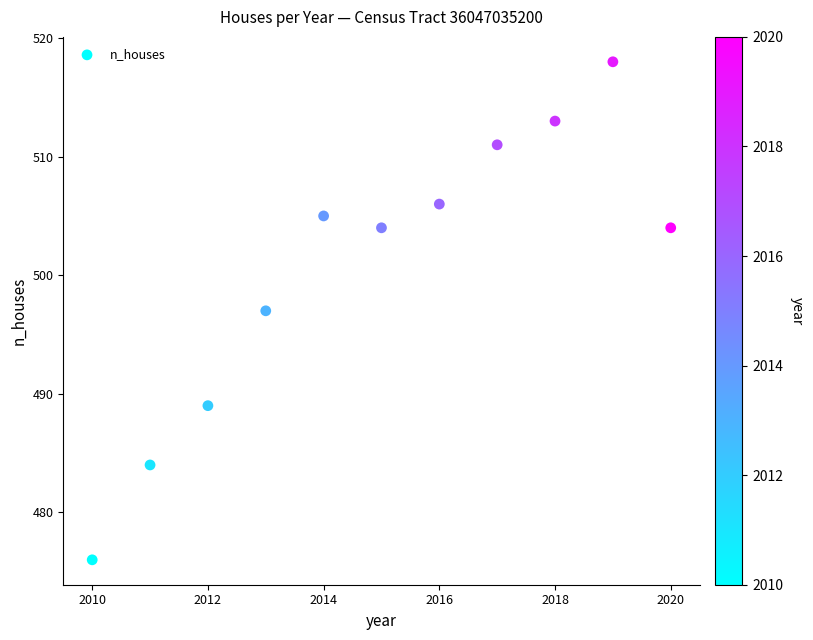

What is the average Y value?

501